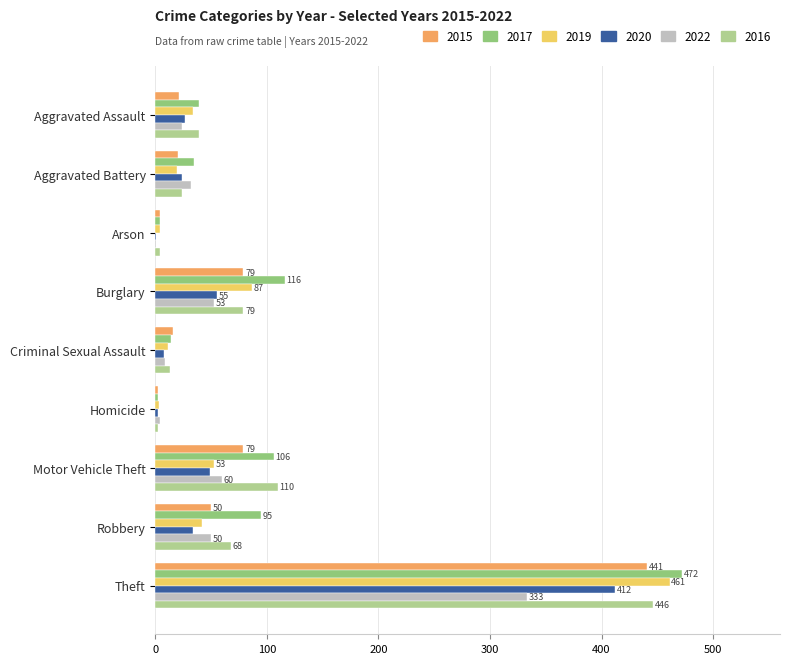

Count the number of categories in the chart.

9